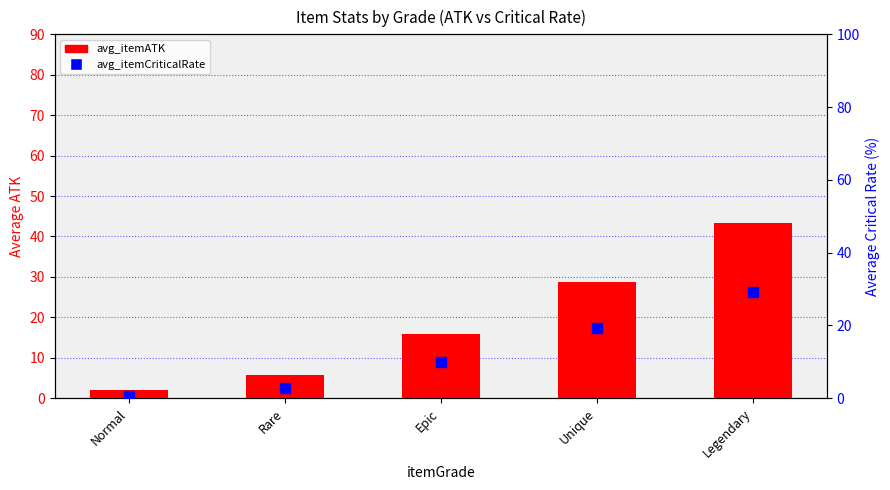

At which category is the sum across all series the highest?

Legendary